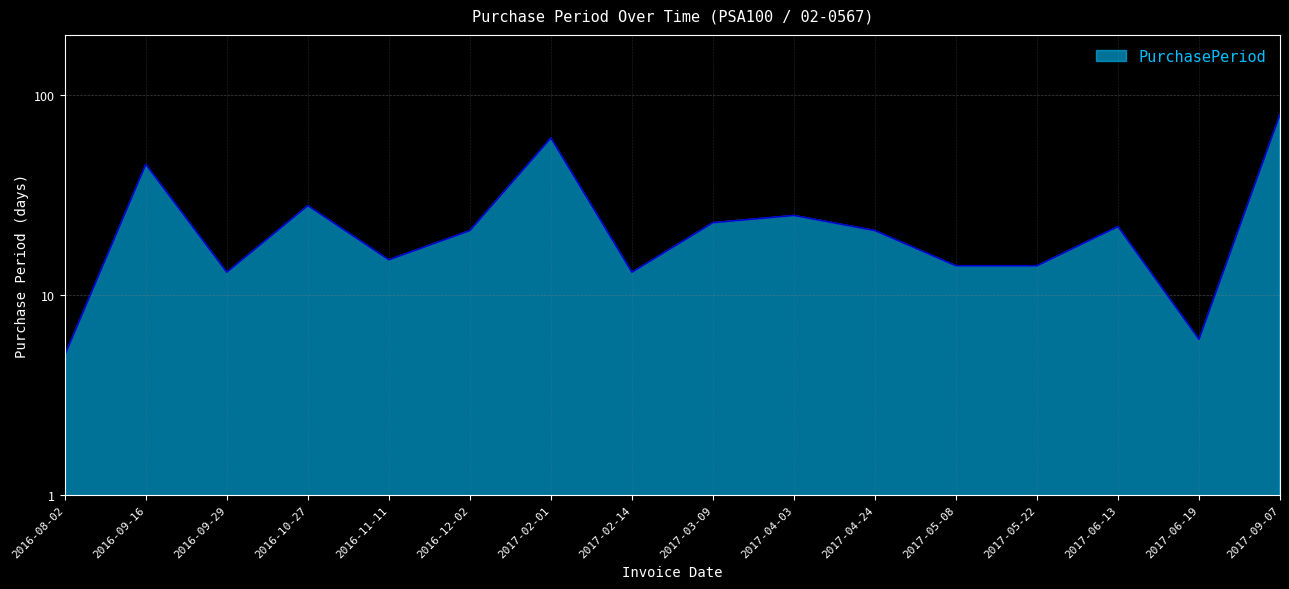

The value at 2017-02-01 is 109. True or false?

False